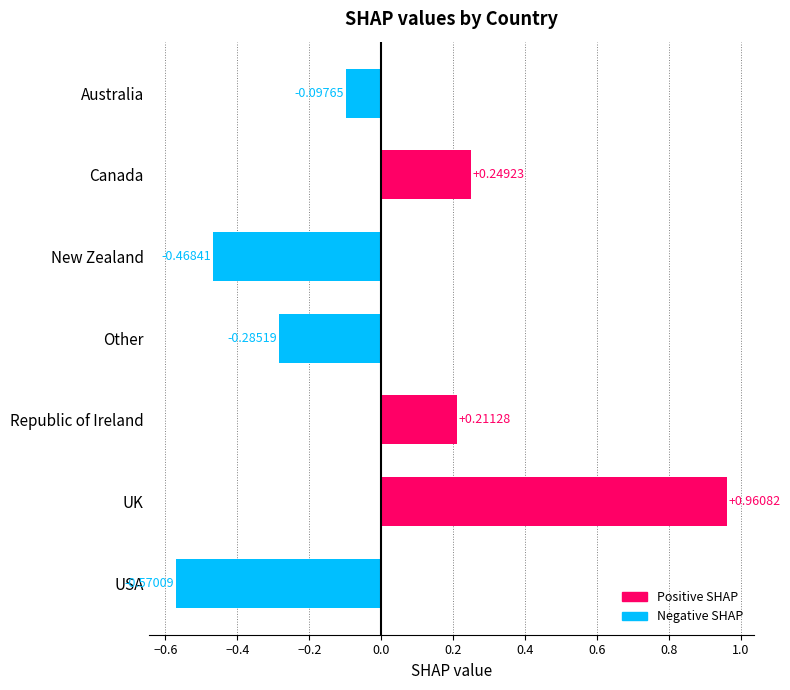

What is the label of the 5th bar from the top?

Republic of Ireland